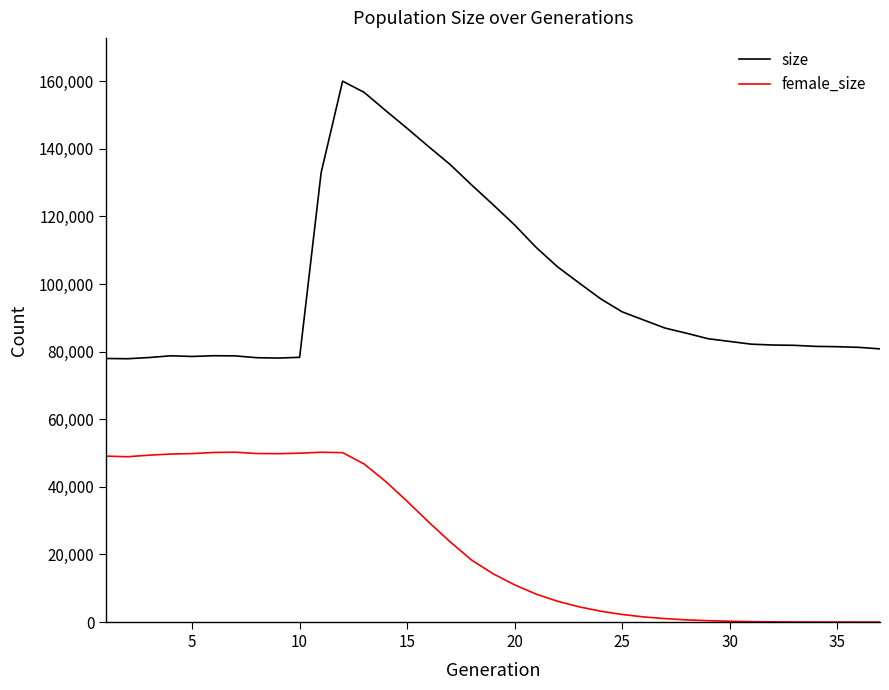

True or false: female_size and size intersect in this chart.

False